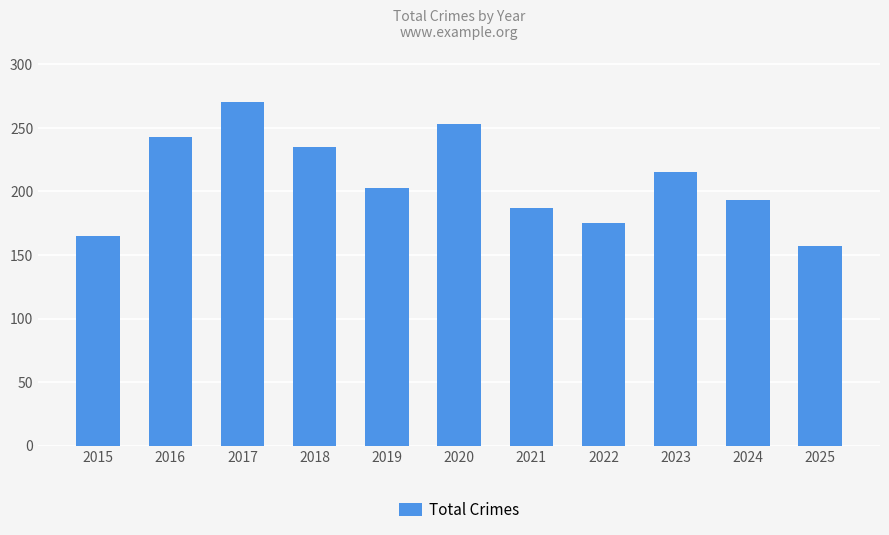

True or false: the data shows 77 at 2019.

False